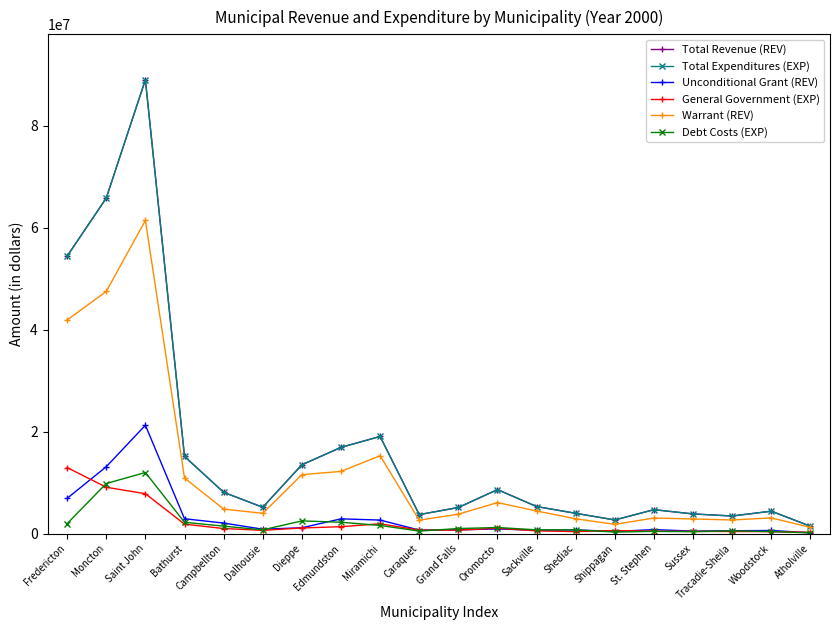

What is the minimum value shown in the chart?

127590